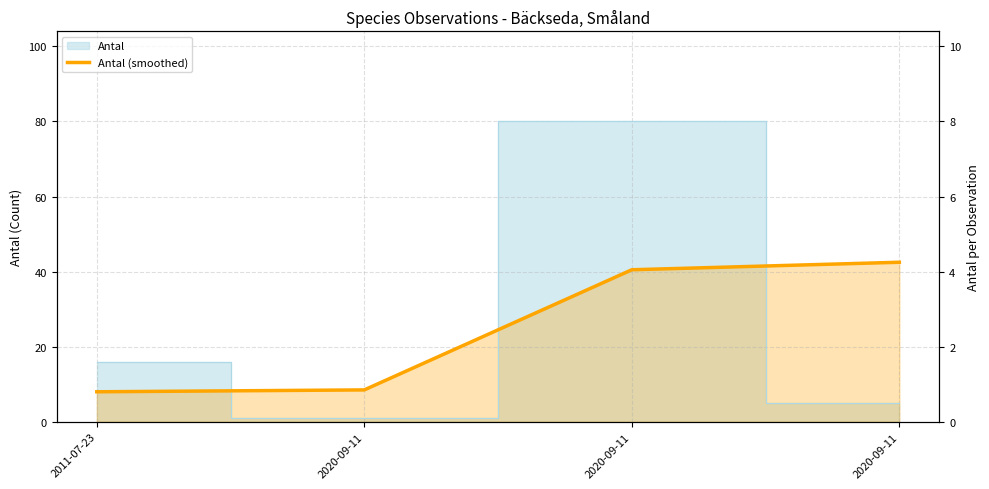

Which label corresponds to the largest value in the chart?

2020-09-11